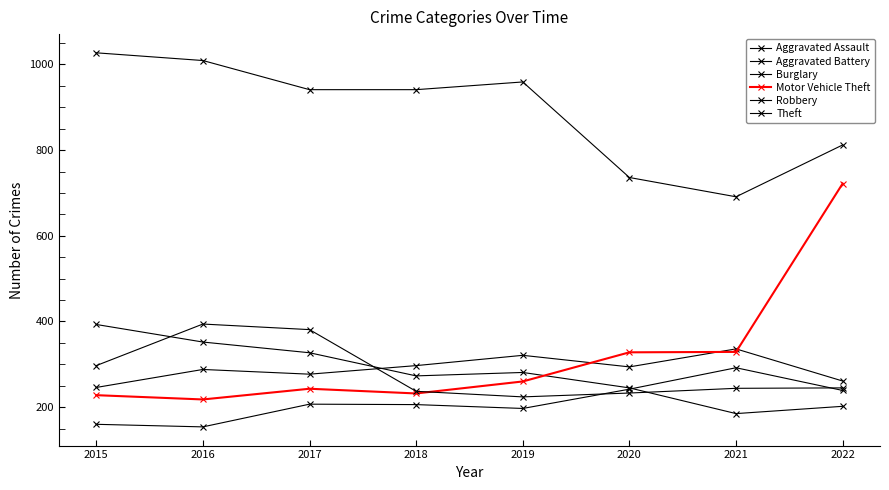

What is the smallest value displayed?

154